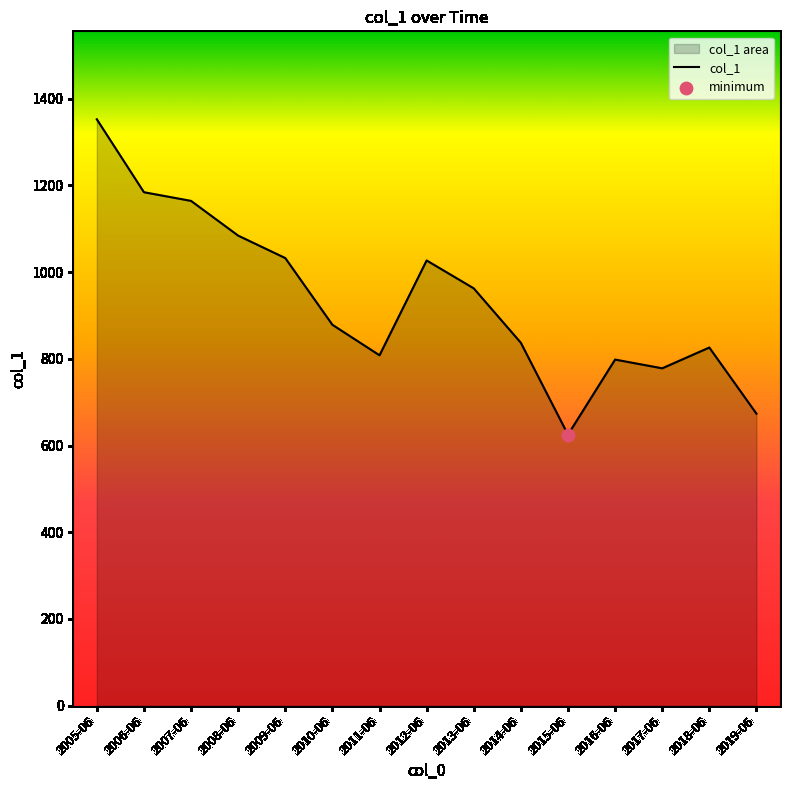

Which has a higher value, 2006-06 or 2008-06?

2006-06